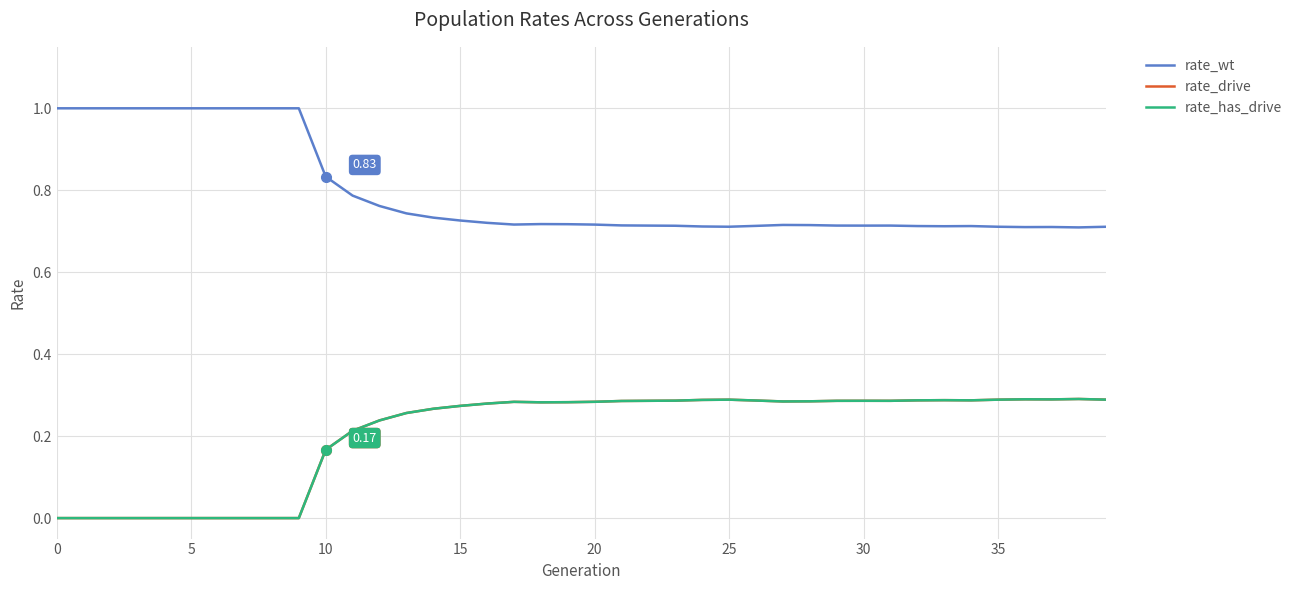

Is this an area chart (filled region under the line)?

No